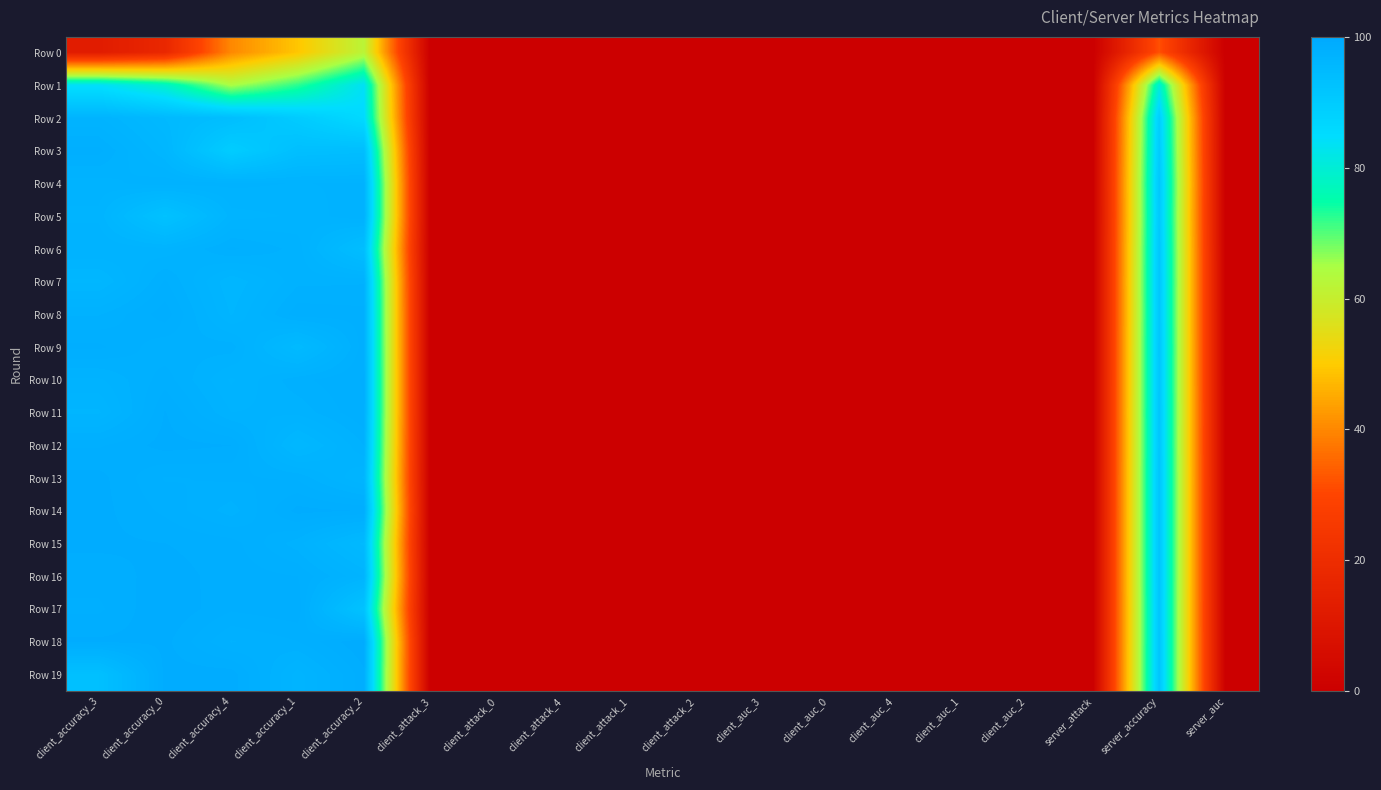

Reading left to right, what are all the values shown in this chart?

Row 0: client_accuracy_3=12.5	client_accuracy_0=17.6	client_accuracy_4=40.1	client_accuracy_1=49.2	client_accuracy_2=62.1	client_attack_3=0.0	client_attack_0=0.0	client_attack_4=0.0	client_attack_1=0.0	client_attack_2=0.0	client_auc_3=0.0	client_auc_0=0.0	client_auc_4=0.0	client_auc_1=0.0	client_auc_2=0.0	server_attack=0.0	server_accuracy=31.8	server_auc=0.0
Row 1: client_accuracy_3=84.1	client_accuracy_0=78.5	client_accuracy_4=64.6	client_accuracy_1=72.4	client_accuracy_2=83.8	client_attack_3=0.0	client_attack_0=0.0	client_attack_4=0.0	client_attack_1=0.0	client_attack_2=0.0	client_auc_3=0.0	client_auc_0=0.0	client_auc_4=0.0	client_auc_1=0.0	client_auc_2=0.0	server_attack=0.0	server_accuracy=80.4	server_auc=0.0
Row 2: client_accuracy_3=96.9	client_accuracy_0=95.3	client_accuracy_4=93.9	client_accuracy_1=90.0	client_accuracy_2=85.8	client_attack_3=0.0	client_attack_0=0.0	client_attack_4=0.0	client_attack_1=0.0	client_attack_2=0.0	client_auc_3=0.0	client_auc_0=0.0	client_auc_4=0.0	client_auc_1=0.0	client_auc_2=0.0	server_attack=0.0	server_accuracy=89.2	server_auc=0.0
Row 3: client_accuracy_3=98.2	client_accuracy_0=96.1	client_accuracy_4=89.6	client_accuracy_1=93.5	client_accuracy_2=93.9	client_attack_3=0.0	client_attack_0=0.0	client_attack_4=0.0	client_attack_1=0.0	client_attack_2=0.0	client_auc_3=0.0	client_auc_0=0.0	client_auc_4=0.0	client_auc_1=0.0	client_auc_2=0.0	server_attack=0.0	server_accuracy=90.2	server_auc=0.0
Row 4: client_accuracy_3=97.1	client_accuracy_0=97.6	client_accuracy_4=97.4	client_accuracy_1=97.2	client_accuracy_2=97.3	client_attack_3=0.0	client_attack_0=0.0	client_attack_4=0.0	client_attack_1=0.0	client_attack_2=0.0	client_auc_3=0.0	client_auc_0=0.0	client_auc_4=0.0	client_auc_1=0.0	client_auc_2=0.0	server_attack=0.0	server_accuracy=91.2	server_auc=0.0
Row 5: client_accuracy_3=96.8	client_accuracy_0=92.8	client_accuracy_4=96.7	client_accuracy_1=96.9	client_accuracy_2=97.6	client_attack_3=0.0	client_attack_0=0.0	client_attack_4=0.0	client_attack_1=0.0	client_attack_2=0.0	client_auc_3=0.0	client_auc_0=0.0	client_auc_4=0.0	client_auc_1=0.0	client_auc_2=0.0	server_attack=0.0	server_accuracy=90.7	server_auc=0.0
Row 6: client_accuracy_3=97.2	client_accuracy_0=97.0	client_accuracy_4=98.1	client_accuracy_1=97.5	client_accuracy_2=93.9	client_attack_3=0.0	client_attack_0=0.0	client_attack_4=0.0	client_attack_1=0.0	client_attack_2=0.0	client_auc_3=0.0	client_auc_0=0.0	client_auc_4=0.0	client_auc_1=0.0	client_auc_2=0.0	server_attack=0.0	server_accuracy=91.4	server_auc=0.0
Row 7: client_accuracy_3=96.0	client_accuracy_0=98.1	client_accuracy_4=96.1	client_accuracy_1=97.5	client_accuracy_2=97.6	client_attack_3=0.0	client_attack_0=0.0	client_attack_4=0.0	client_attack_1=0.0	client_attack_2=0.0	client_auc_3=0.0	client_auc_0=0.0	client_auc_4=0.0	client_auc_1=0.0	client_auc_2=0.0	server_attack=0.0	server_accuracy=91.6	server_auc=0.0
Row 8: client_accuracy_3=97.6	client_accuracy_0=98.7	client_accuracy_4=96.4	client_accuracy_1=98.3	client_accuracy_2=98.2	client_attack_3=0.0	client_attack_0=0.0	client_attack_4=0.0	client_attack_1=0.0	client_attack_2=0.0	client_auc_3=0.0	client_auc_0=0.0	client_auc_4=0.0	client_auc_1=0.0	client_auc_2=0.0	server_attack=0.0	server_accuracy=91.4	server_auc=0.0
Row 9: client_accuracy_3=98.5	client_accuracy_0=97.8	client_accuracy_4=97.9	client_accuracy_1=95.0	client_accuracy_2=98.3	client_attack_3=0.0	client_attack_0=0.0	client_attack_4=0.0	client_attack_1=0.0	client_attack_2=0.0	client_auc_3=0.0	client_auc_0=0.0	client_auc_4=0.0	client_auc_1=0.0	client_auc_2=0.0	server_attack=0.0	server_accuracy=91.7	server_auc=0.0
Row 10: client_accuracy_3=97.2	client_accuracy_0=98.3	client_accuracy_4=96.8	client_accuracy_1=97.9	client_accuracy_2=98.5	client_attack_3=0.0	client_attack_0=0.0	client_attack_4=0.0	client_attack_1=0.0	client_attack_2=0.0	client_auc_3=0.0	client_auc_0=0.0	client_auc_4=0.0	client_auc_1=0.0	client_auc_2=0.0	server_attack=0.0	server_accuracy=91.6	server_auc=0.0
Row 11: client_accuracy_3=96.4	client_accuracy_0=98.9	client_accuracy_4=97.3	client_accuracy_1=97.4	client_accuracy_2=98.4	client_attack_3=0.0	client_attack_0=0.0	client_attack_4=0.0	client_attack_1=0.0	client_attack_2=0.0	client_auc_3=0.0	client_auc_0=0.0	client_auc_4=0.0	client_auc_1=0.0	client_auc_2=0.0	server_attack=0.0	server_accuracy=91.8	server_auc=0.0
Row 12: client_accuracy_3=98.4	client_accuracy_0=99.0	client_accuracy_4=98.8	client_accuracy_1=95.7	client_accuracy_2=97.7	client_attack_3=0.0	client_attack_0=0.0	client_attack_4=0.0	client_attack_1=0.0	client_attack_2=0.0	client_auc_3=0.0	client_auc_0=0.0	client_auc_4=0.0	client_auc_1=0.0	client_auc_2=0.0	server_attack=0.0	server_accuracy=91.7	server_auc=0.0
Row 13: client_accuracy_3=99.0	client_accuracy_0=98.0	client_accuracy_4=98.1	client_accuracy_1=98.0	client_accuracy_2=96.4	client_attack_3=0.0	client_attack_0=0.0	client_attack_4=0.0	client_attack_1=0.0	client_attack_2=0.0	client_auc_3=0.0	client_auc_0=0.0	client_auc_4=0.0	client_auc_1=0.0	client_auc_2=0.0	server_attack=0.0	server_accuracy=91.9	server_auc=0.0
Row 14: client_accuracy_3=99.0	client_accuracy_0=98.3	client_accuracy_4=97.5	client_accuracy_1=99.0	client_accuracy_2=98.8	client_attack_3=0.0	client_attack_0=0.0	client_attack_4=0.0	client_attack_1=0.0	client_attack_2=0.0	client_auc_3=0.0	client_auc_0=0.0	client_auc_4=0.0	client_auc_1=0.0	client_auc_2=0.0	server_attack=0.0	server_accuracy=91.9	server_auc=0.0
Row 15: client_accuracy_3=98.9	client_accuracy_0=98.8	client_accuracy_4=98.6	client_accuracy_1=97.4	client_accuracy_2=95.2	client_attack_3=0.0	client_attack_0=0.0	client_attack_4=0.0	client_attack_1=0.0	client_attack_2=0.0	client_auc_3=0.0	client_auc_0=0.0	client_auc_4=0.0	client_auc_1=0.0	client_auc_2=0.0	server_attack=0.0	server_accuracy=91.9	server_auc=0.0
Row 16: client_accuracy_3=98.6	client_accuracy_0=99.0	client_accuracy_4=98.7	client_accuracy_1=98.4	client_accuracy_2=96.9	client_attack_3=0.0	client_attack_0=0.0	client_attack_4=0.0	client_attack_1=0.0	client_attack_2=0.0	client_auc_3=0.0	client_auc_0=0.0	client_auc_4=0.0	client_auc_1=0.0	client_auc_2=0.0	server_attack=0.0	server_accuracy=91.9	server_auc=0.0
Row 17: client_accuracy_3=98.4	client_accuracy_0=99.2	client_accuracy_4=98.5	client_accuracy_1=98.7	client_accuracy_2=92.5	client_attack_3=0.0	client_attack_0=0.0	client_attack_4=0.0	client_attack_1=0.0	client_attack_2=0.0	client_auc_3=0.0	client_auc_0=0.0	client_auc_4=0.0	client_auc_1=0.0	client_auc_2=0.0	server_attack=0.0	server_accuracy=91.7	server_auc=0.0
Row 18: client_accuracy_3=98.9	client_accuracy_0=99.0	client_accuracy_4=97.6	client_accuracy_1=98.0	client_accuracy_2=99.3	client_attack_3=0.0	client_attack_0=0.0	client_attack_4=0.0	client_attack_1=0.0	client_attack_2=0.0	client_auc_3=0.0	client_auc_0=0.0	client_auc_4=0.0	client_auc_1=0.0	client_auc_2=0.0	server_attack=0.0	server_accuracy=91.8	server_auc=0.0
Row 19: client_accuracy_3=93.3	client_accuracy_0=99.0	client_accuracy_4=99.1	client_accuracy_1=96.7	client_accuracy_2=98.7	client_attack_3=0.0	client_attack_0=0.0	client_attack_4=0.0	client_attack_1=0.0	client_attack_2=0.0	client_auc_3=0.0	client_auc_0=0.0	client_auc_4=0.0	client_auc_1=0.0	client_auc_2=0.0	server_attack=0.0	server_accuracy=91.8	server_auc=0.0